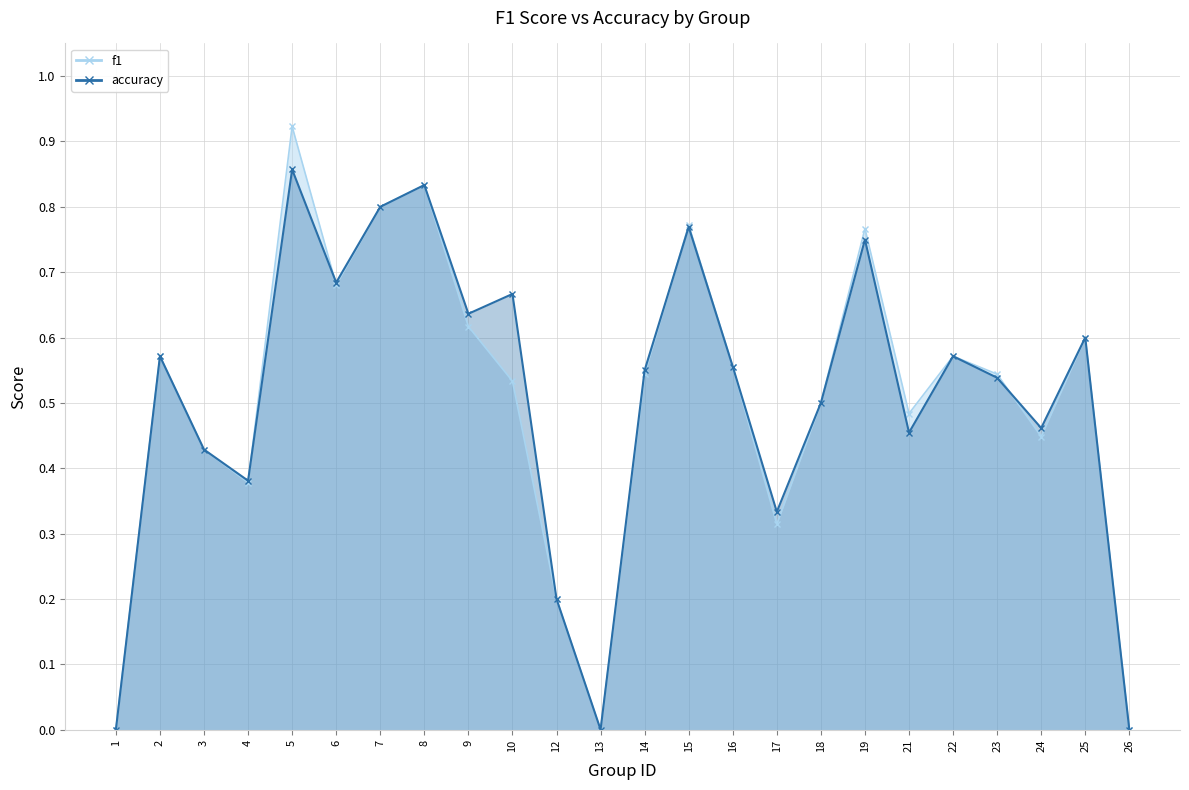

Which category has the highest value in the accuracy series?

5